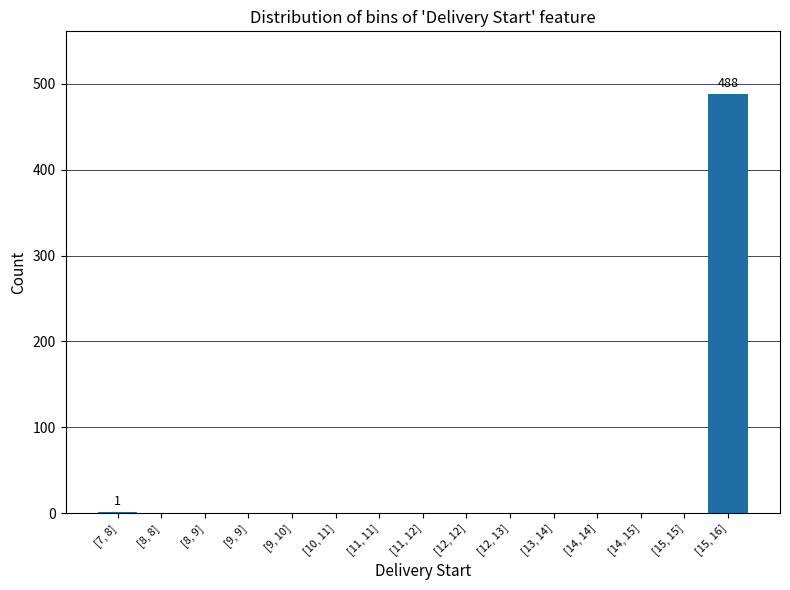

Is it true that the value at [11, 11] is -223?

False